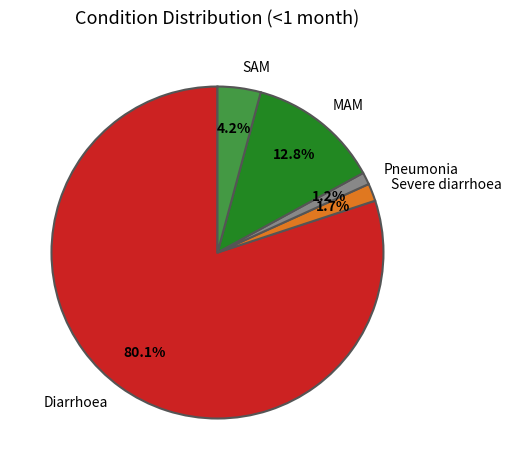

What is the largest slice in the pie chart?

Diarrhoea